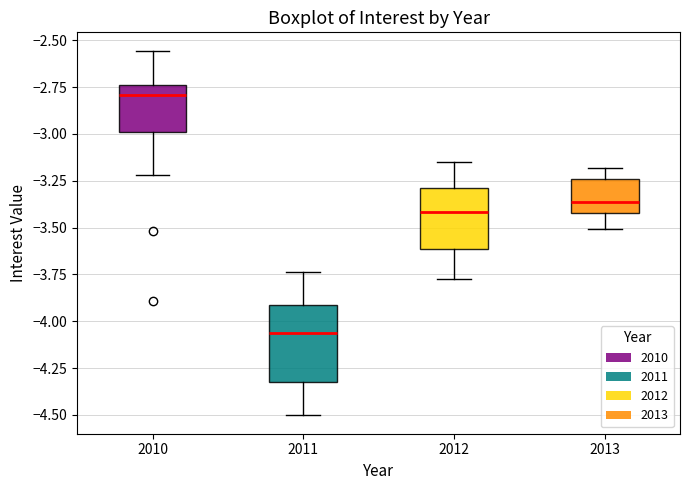

Reading left to right, transcribe this box plot: for each box, give where its median line is, the range the box spans, and where its two whiskers end, as read against the y-axis. The values are not printed on the chart, so give them approximately, as read against the axis.

2010: median -2.80, box -3.00 to -2.75, whiskers -3.20 to -2.55
2011: median -4.05, box -4.35 to -3.90, whiskers -4.50 to -3.75
2012: median -3.40, box -3.60 to -3.30, whiskers -3.80 to -3.15
2013: median -3.35, box -3.40 to -3.25, whiskers -3.50 to -3.20